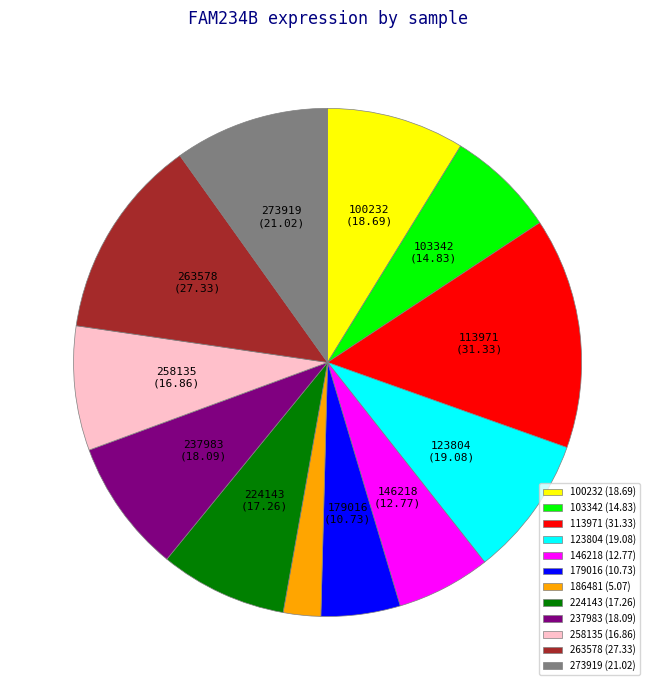

How many segments does this pie chart have?

12